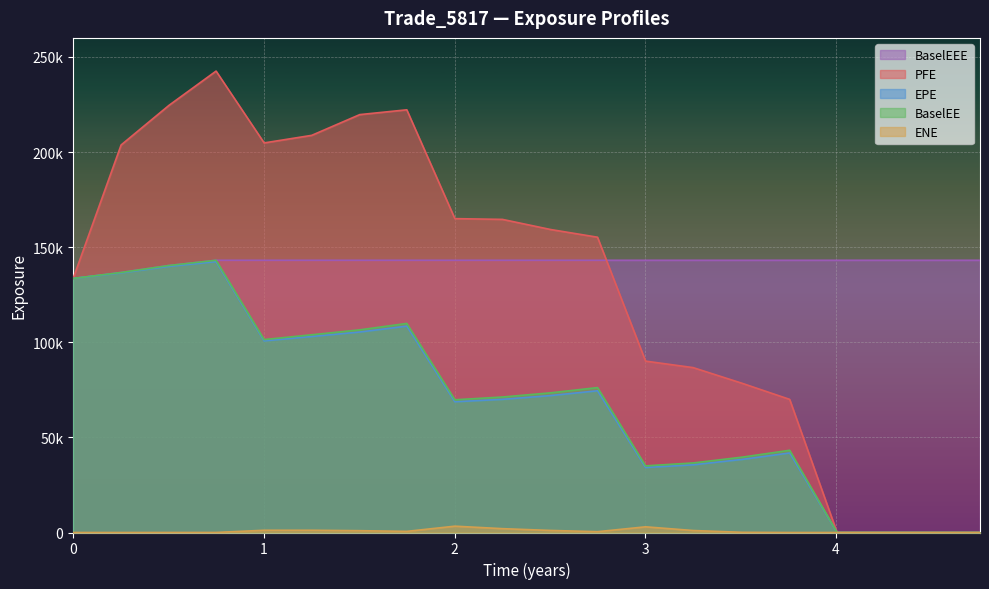

What are all the series names shown in the legend?

BaselEEE, PFE, EPE, BaselEE, ENE